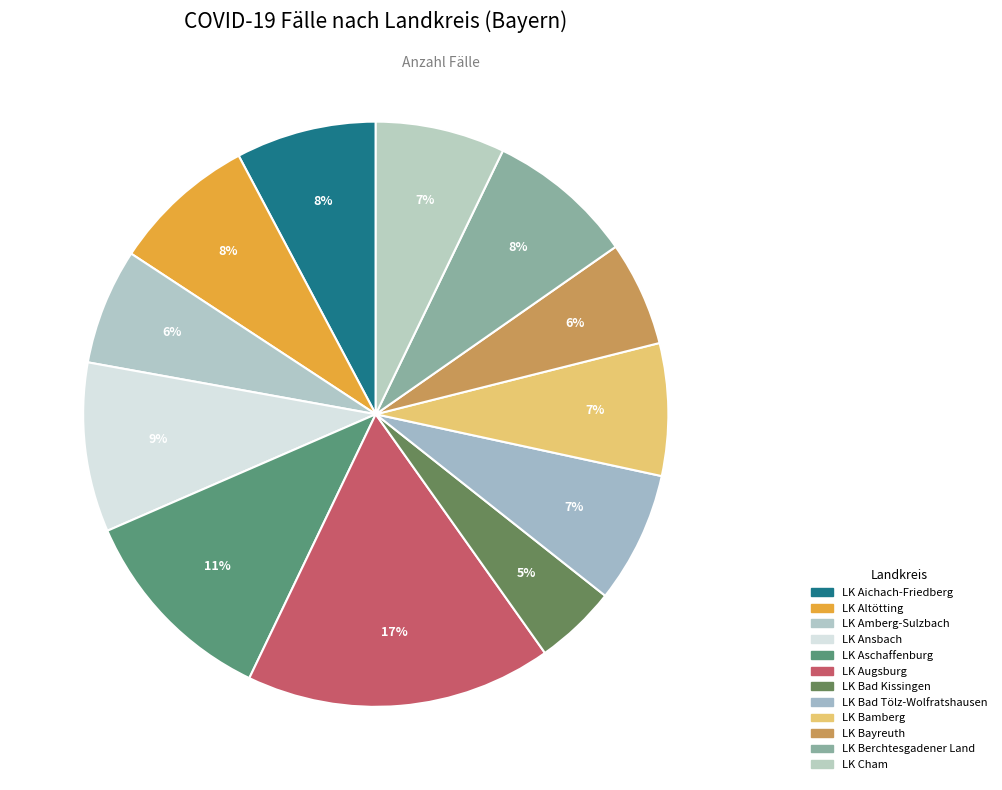

How many segments does this pie chart have?

12